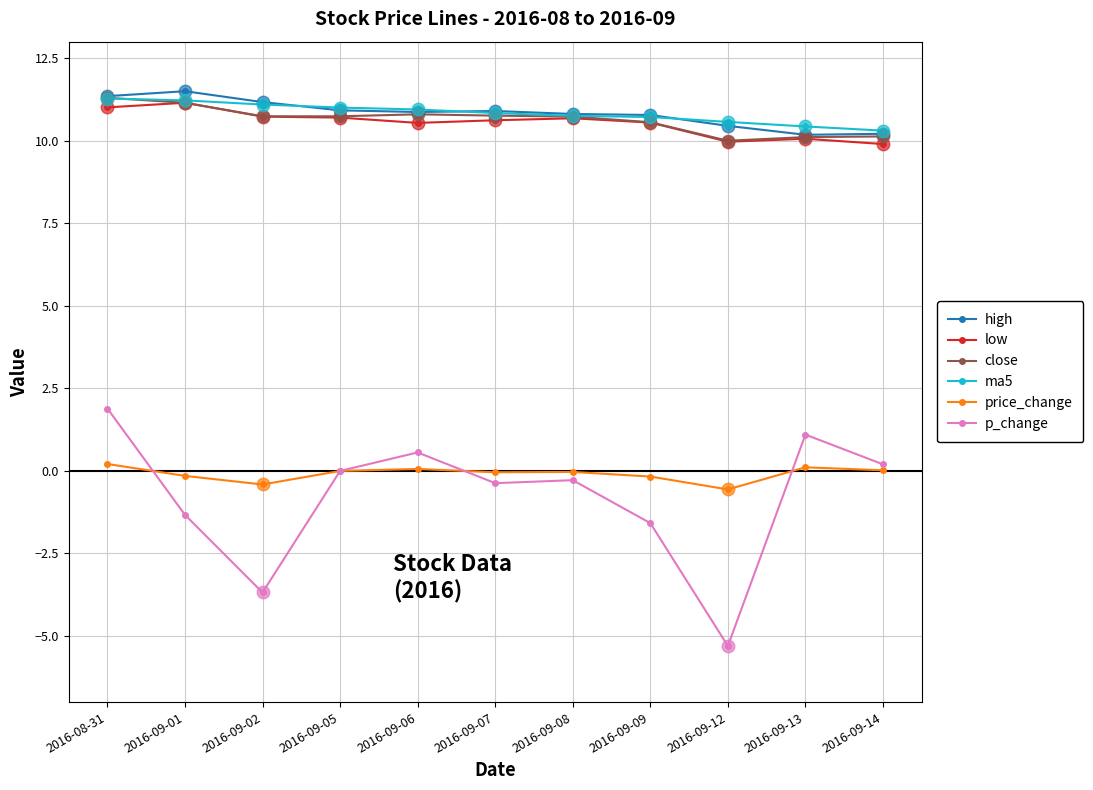

Between 2016-08-31 and 2016-09-05, which series saw the biggest shift?

p_change